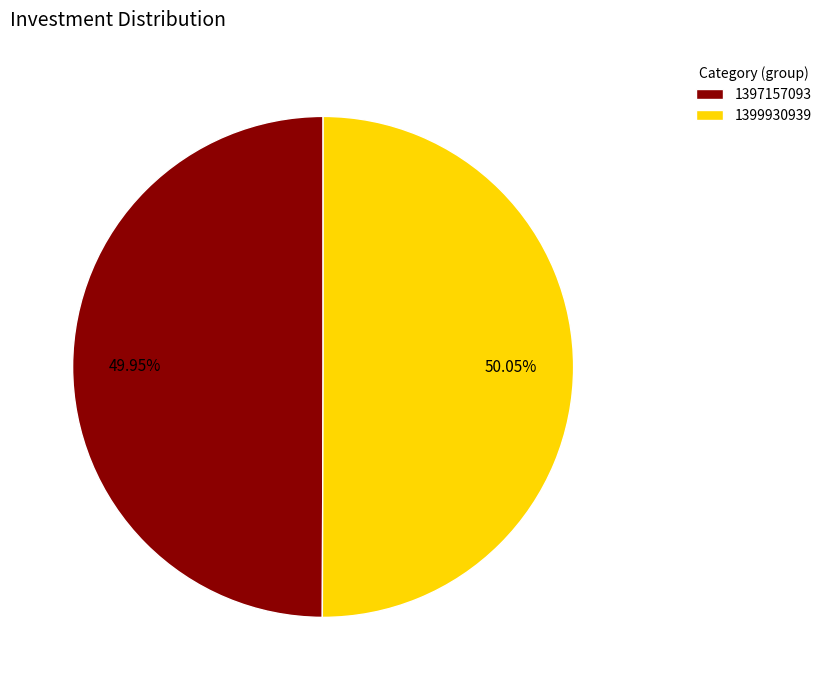

The 1397157093 slice represents 40% of the pie. True or false?

False